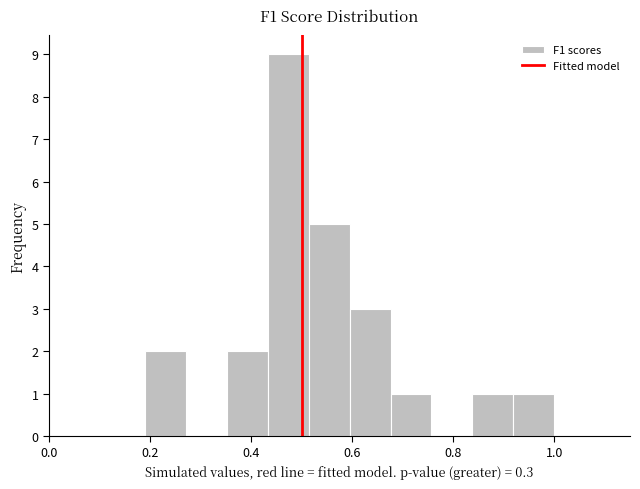

Reading left to right, transcribe this chart: for each bar, give the range it covers on the x-axis and its height. Neither the bar edges nor the heights are printed on the chart, so give them approximately, as read against the axes.

0.20 to 0.28: 2
0.28 to 0.36: 0
0.36 to 0.44: 2
0.44 to 0.52: 9
0.52 to 0.60: 5
0.60 to 0.68: 3
0.68 to 0.76: 1
0.76 to 0.84: 0
0.84 to 0.92: 1
0.92 to 1.00: 1